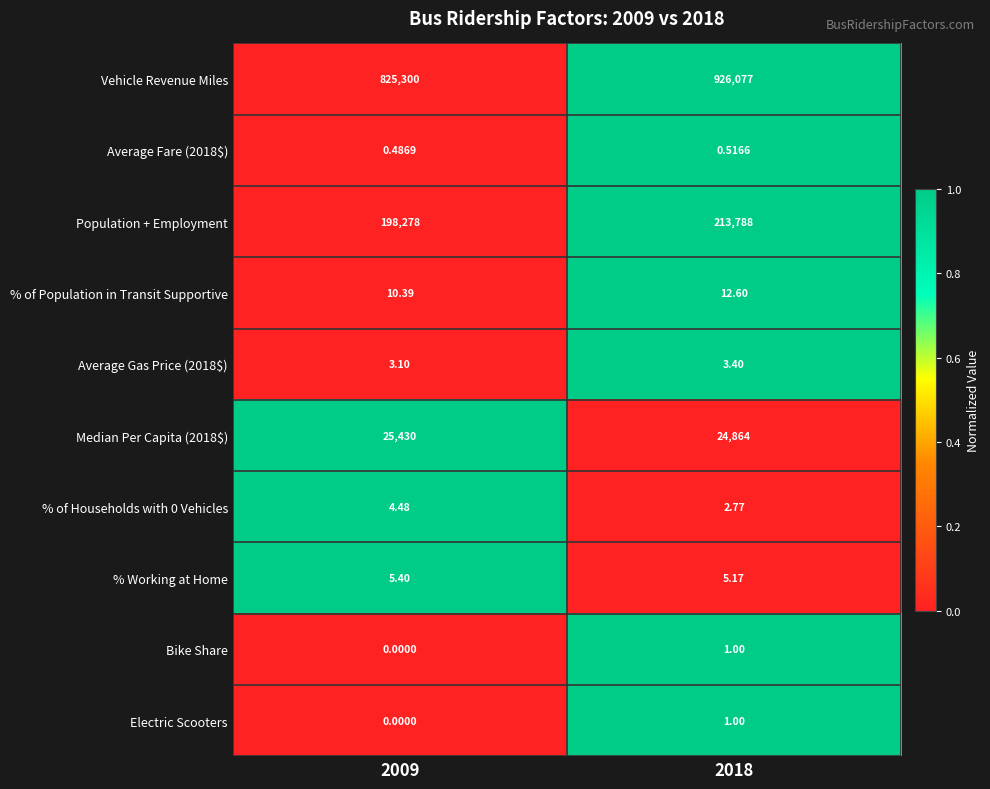

Which series has the largest total across all categories?

Vehicle Revenue Miles